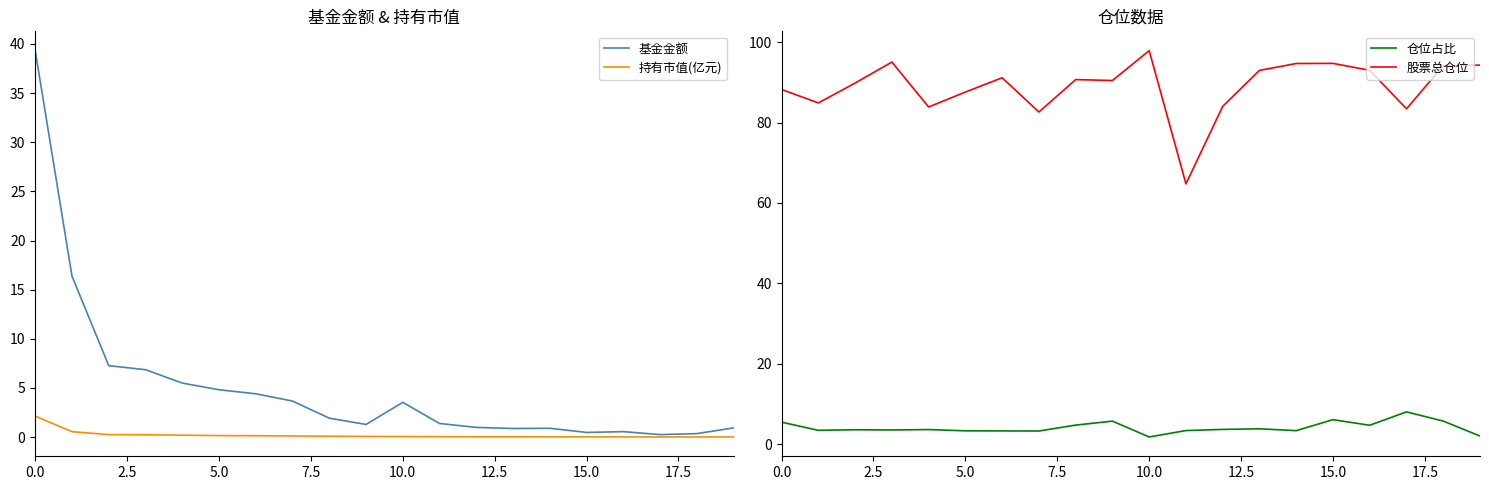

Reading left to right, extract all data points from this chart.

基金金额: 39.3	16.4	7.3	6.9	5.5	4.8	4.4	3.7	1.9	1.3	3.5	1.4	1.0	0.9	0.9	0.5	0.6	0.3	0.4	0.9
持有市值(亿元): 2.1	0.6	0.3	0.2	0.2	0.2	0.1	0.1	0.1	0.1	0.1	0.0	0.0	0.0	0.0	0.0	0.0	0.0	0.0	0.0
仓位占比: 5.4	3.4	3.5	3.5	3.6	3.3	3.3	3.2	4.7	5.7	1.8	3.4	3.6	3.8	3.3	6.1	4.7	8.0	5.7	2.0
股票总仓位: 88.2	84.9	89.8	95.0	83.9	87.6	91.1	82.6	90.7	90.5	97.9	64.7	84.0	93.0	94.7	94.7	93.0	83.4	94.1	94.3